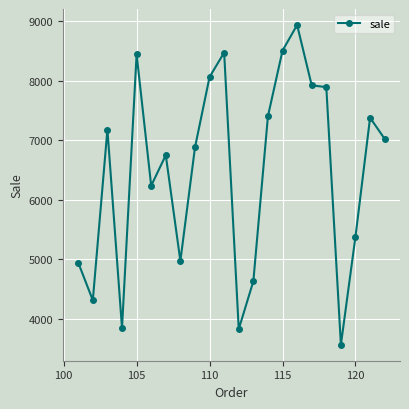

What is the greatest value displayed?

8932